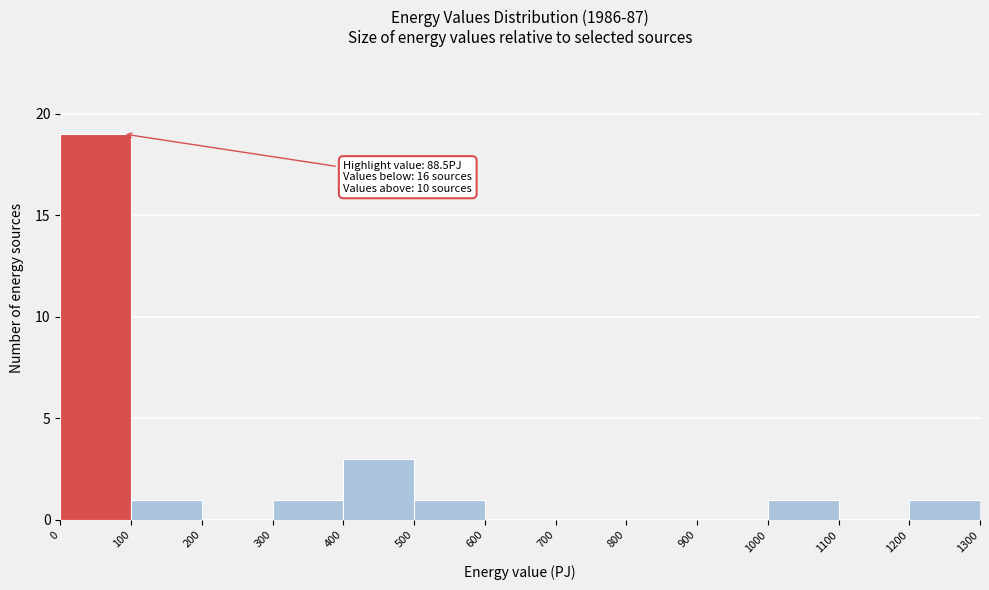

Which range on the x-axis has the tallest bar?

0 to 100